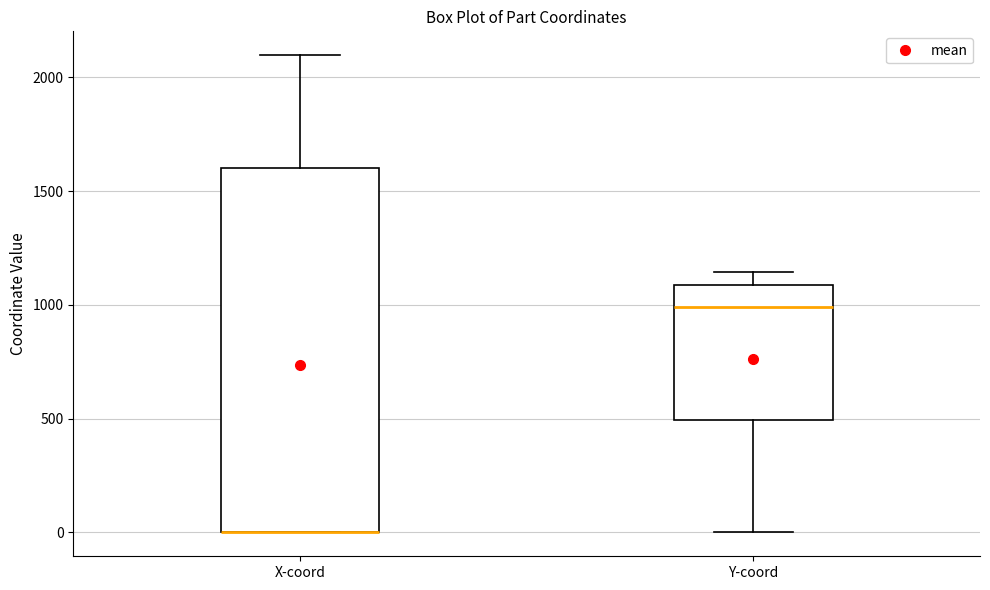

Where does the upper whisker of the box for X-coord end on the y-axis? The values are not printed on the chart, so give them approximately, as read against the axis.

2100